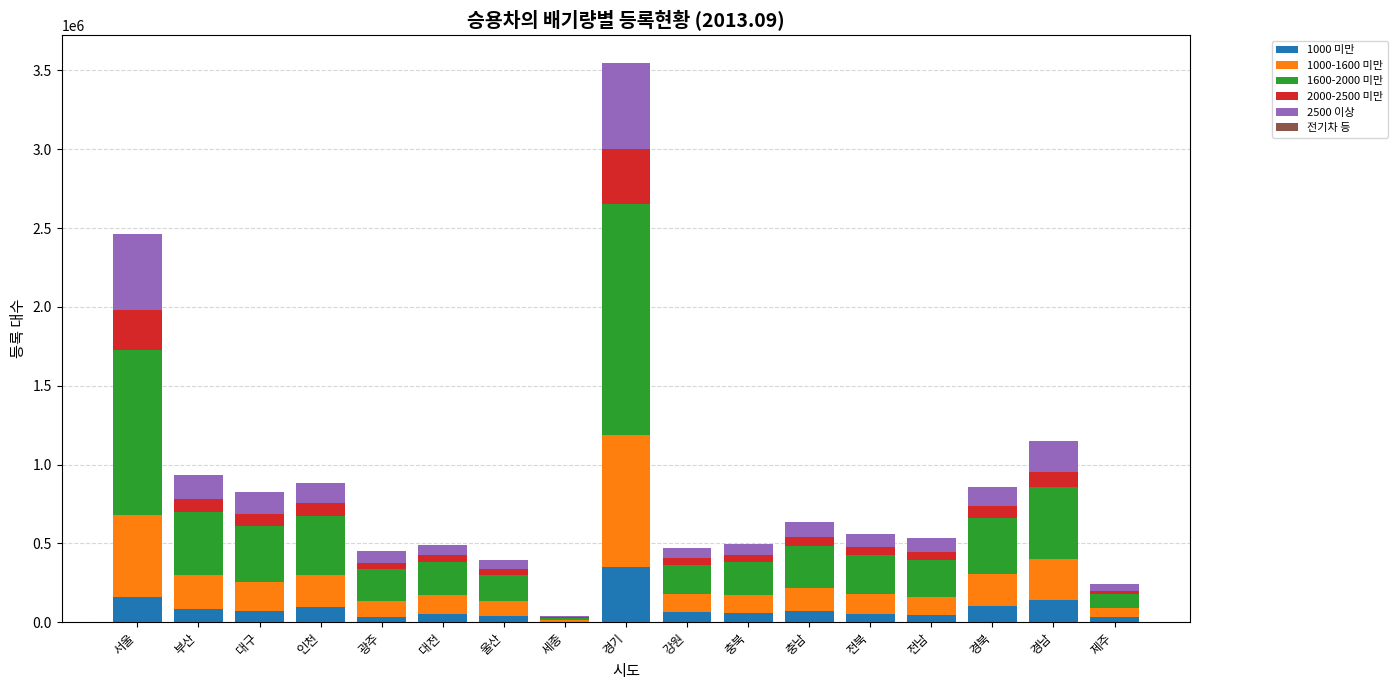

True or false: 1000 미만 has a value of 49966 at 전북.

True